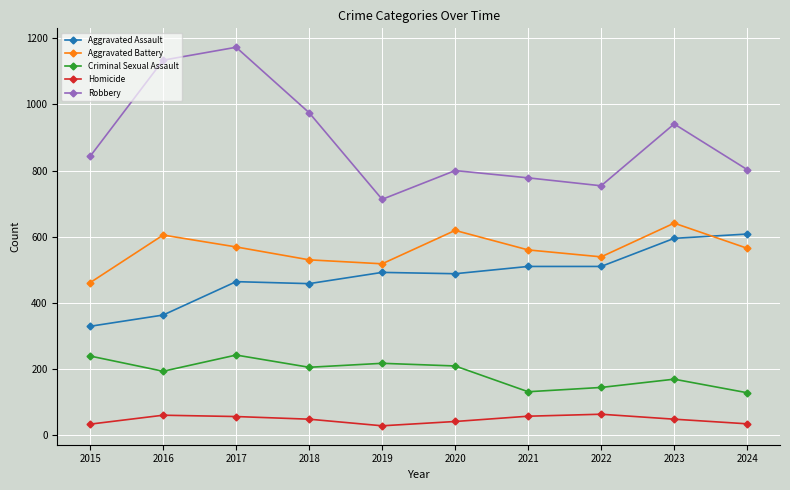

Which category has the highest value across all series?

2017